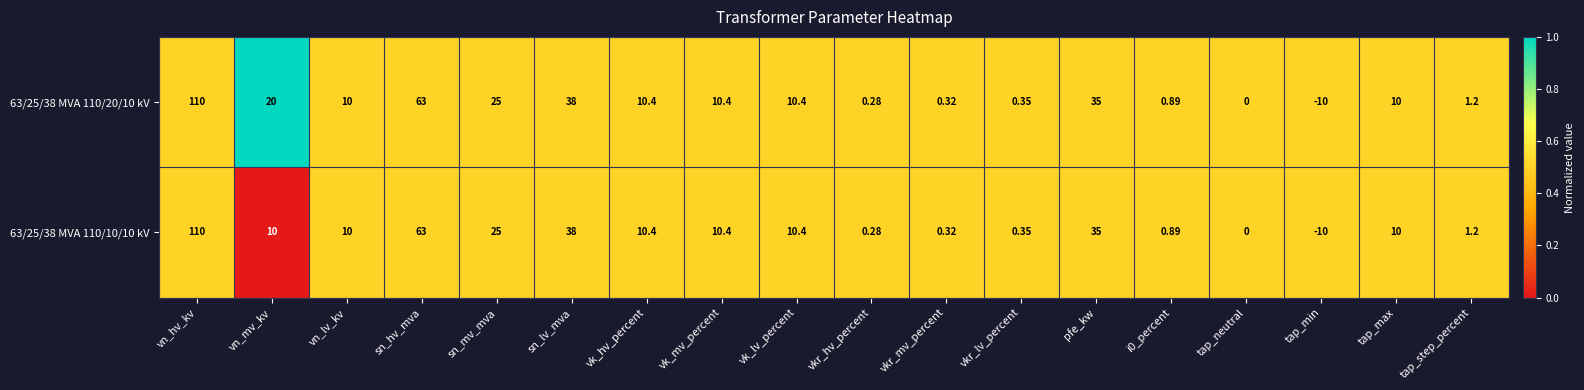

Which series has the largest total across all categories?

63/25/38 MVA 110/20/10 kV